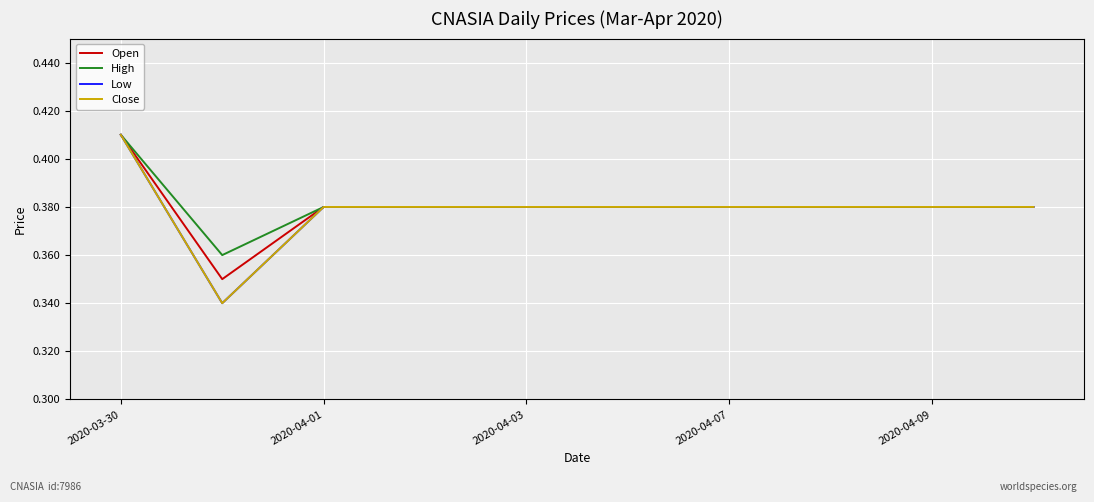

Does the chart display data point markers on the line(s)?

No